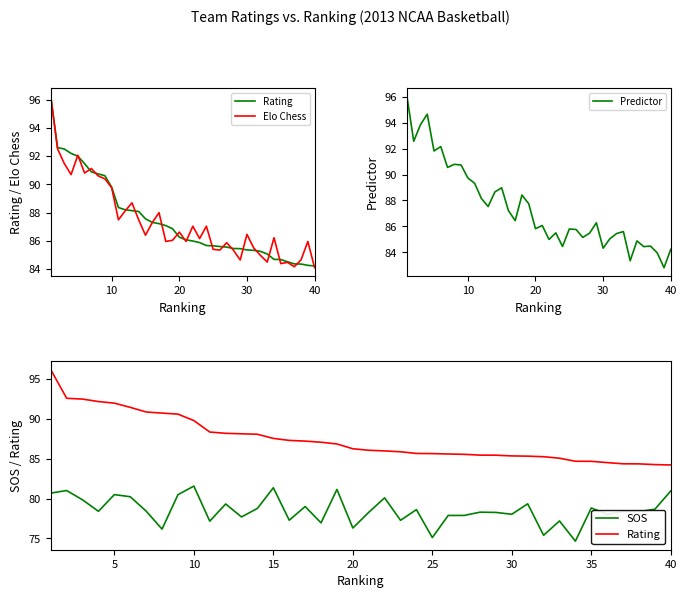

Which series ends up on top after the final intersection of Predictor and Elo Chess?

Predictor